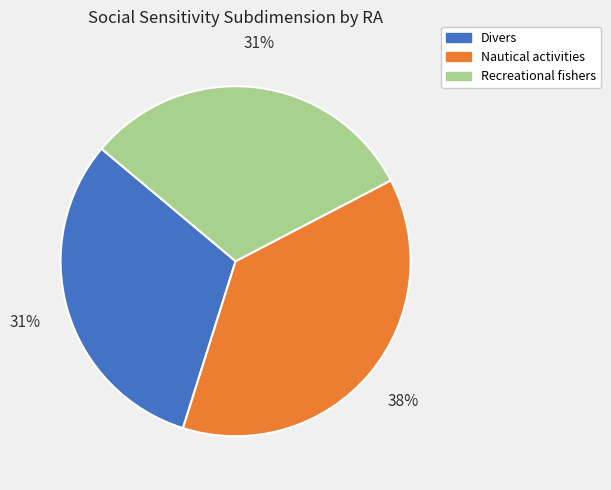

Which category has the biggest portion of the pie?

Nautical activities